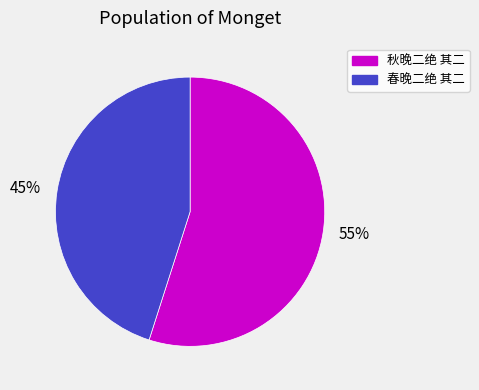

To the nearest percent, what is the difference between the largest and smallest slice percentages?

10%